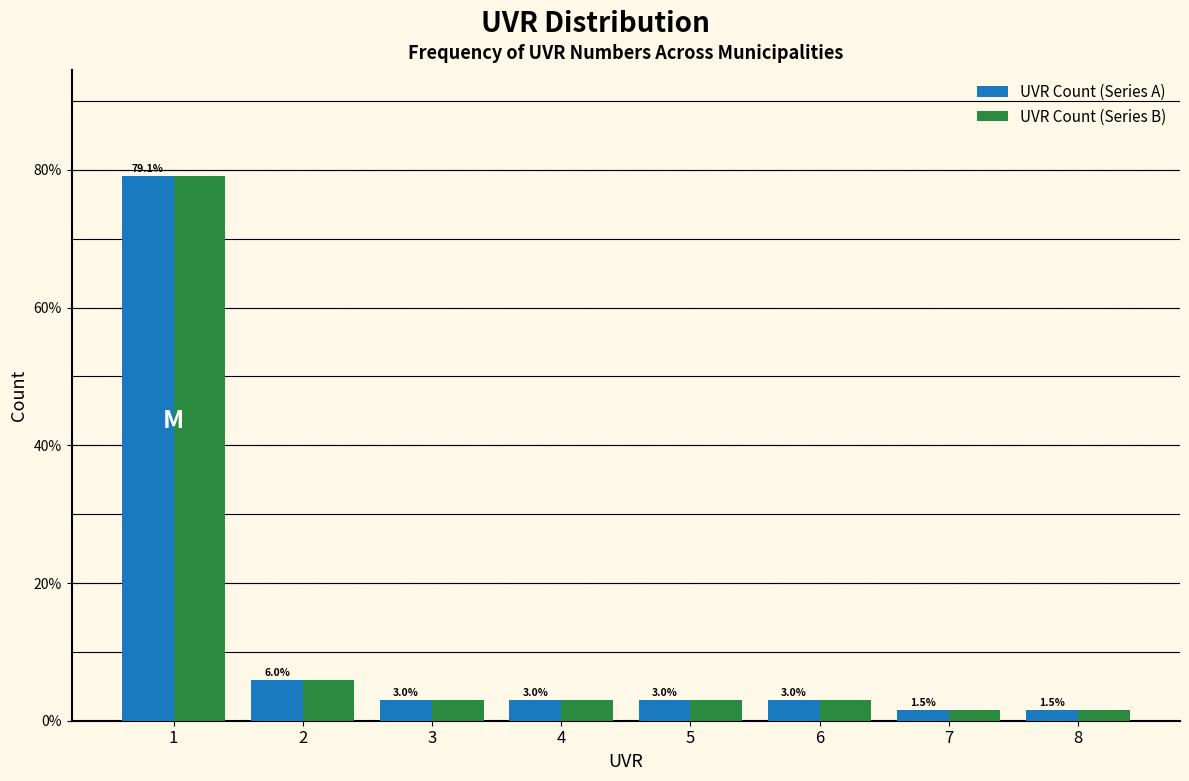

Reading left to right, transcribe all the data shown in this chart.

UVR Count (Series A): 1=79.1	2=6.0	3=3.0	4=3.0	5=3.0	6=3.0	7=1.5	8=1.5
UVR Count (Series B): 1=79.1	2=6.0	3=3.0	4=3.0	5=3.0	6=3.0	7=1.5	8=1.5